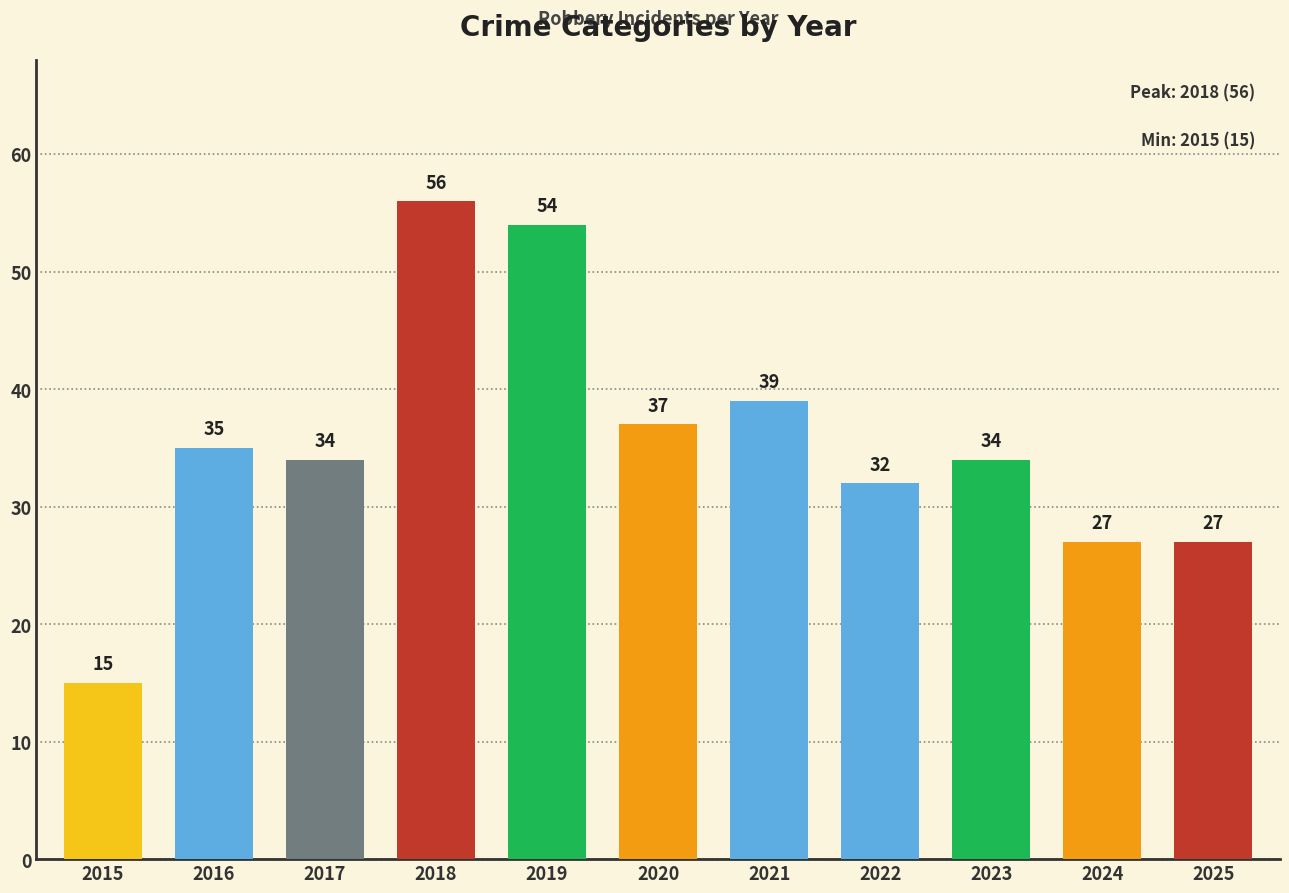

How many distinct data groups are displayed?

1